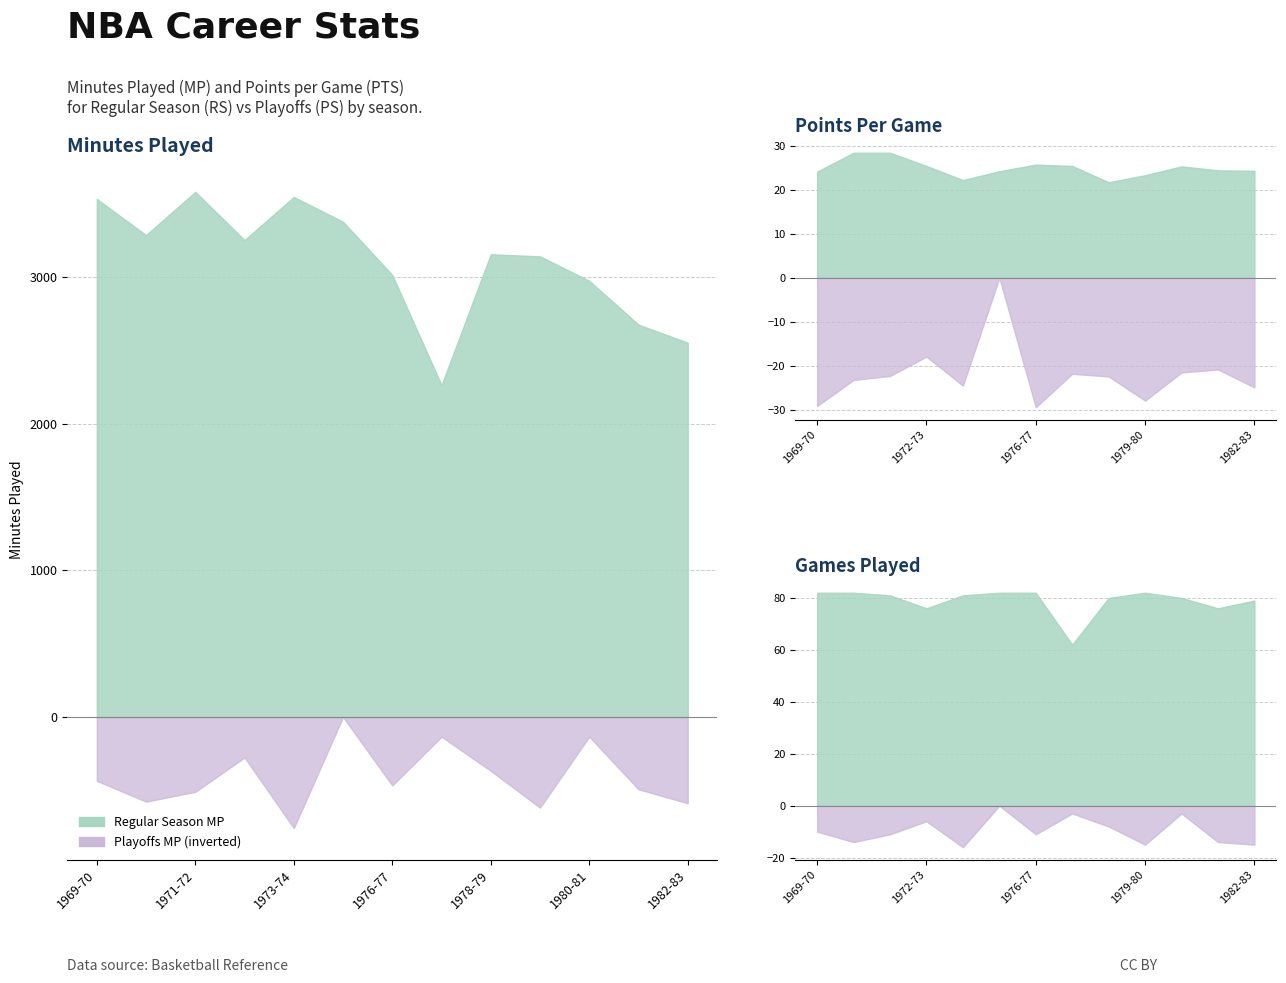

What is the maximum value shown in the chart?

3583.0